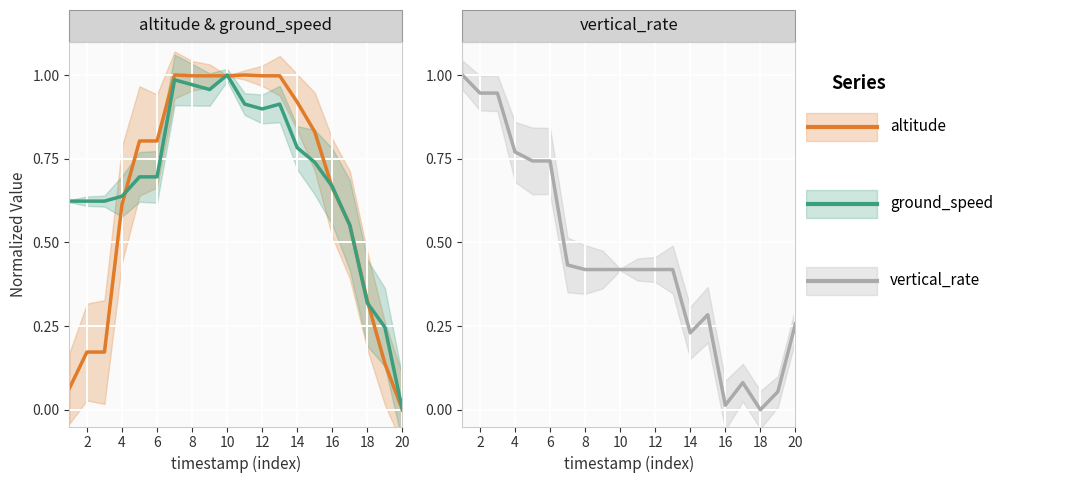

Is the value of altitude at 6 greater than the value of ground_speed at 12?

No